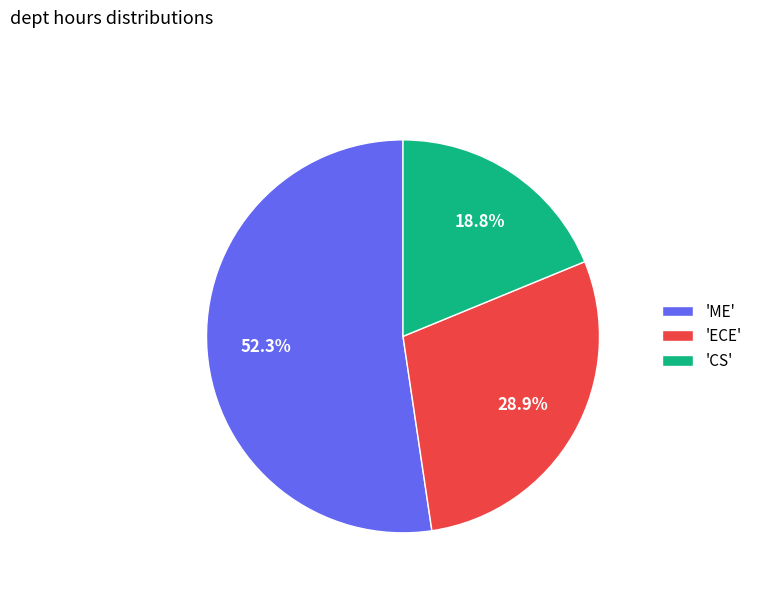

Is there a majority slice in this chart?

Yes